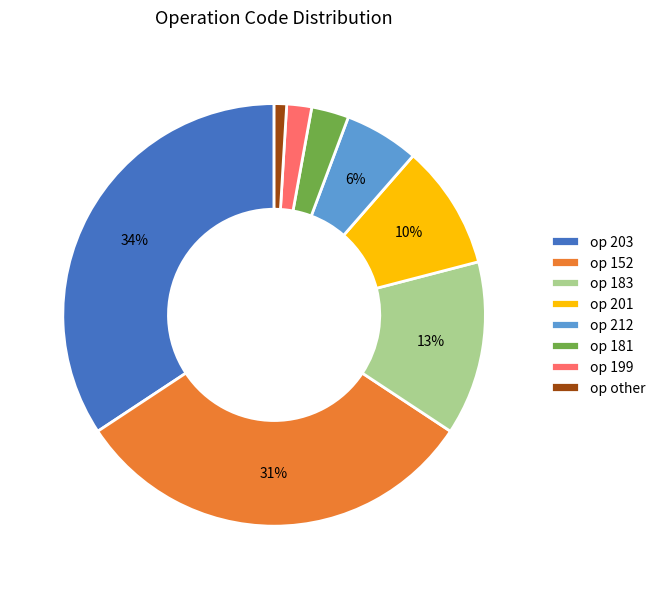

Does any single category account for the majority?

No